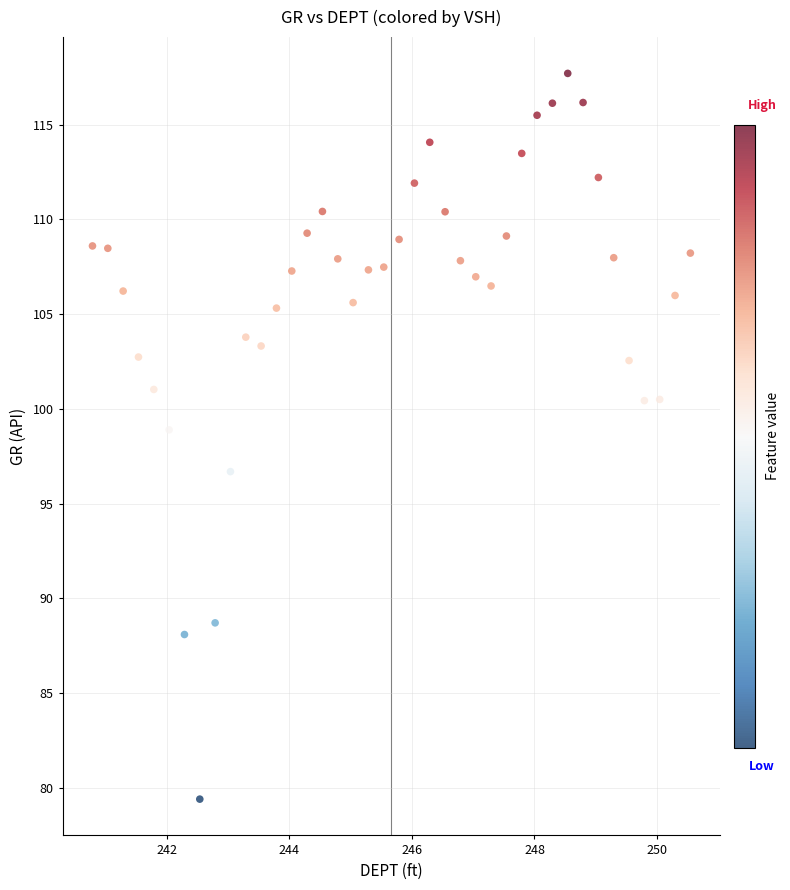

What is the range of X values (max minus min)?

9.8